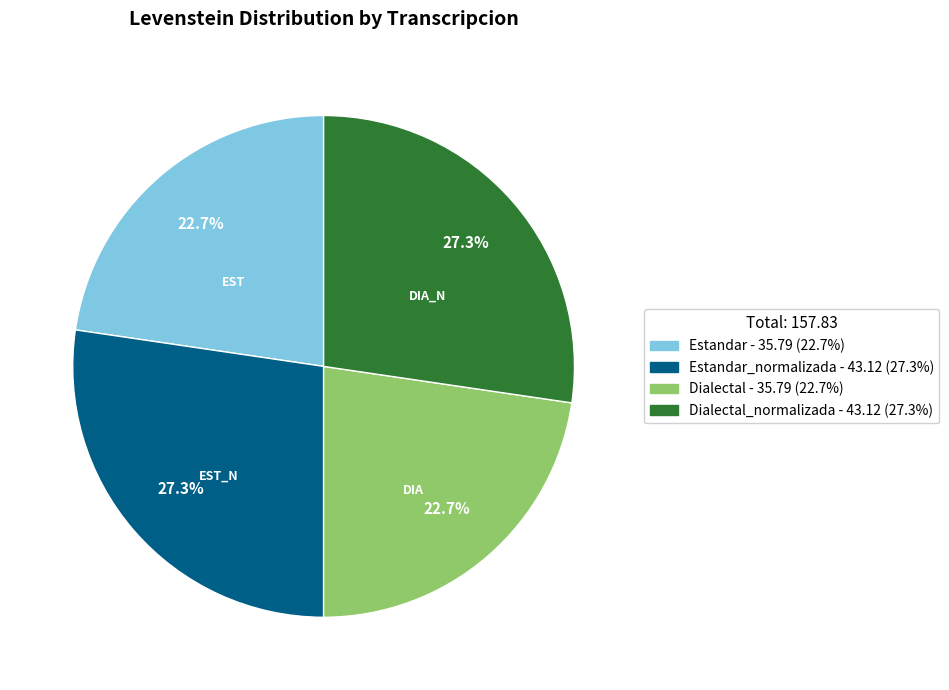

Does any single category account for the majority?

No